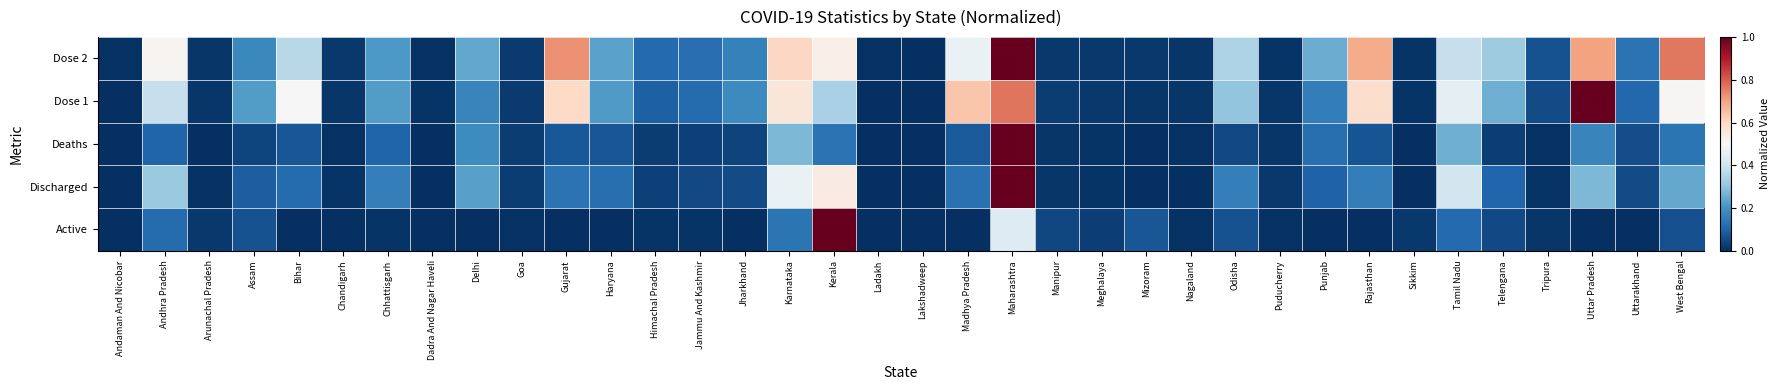

At how many categories does at least one series exceed 0?

36